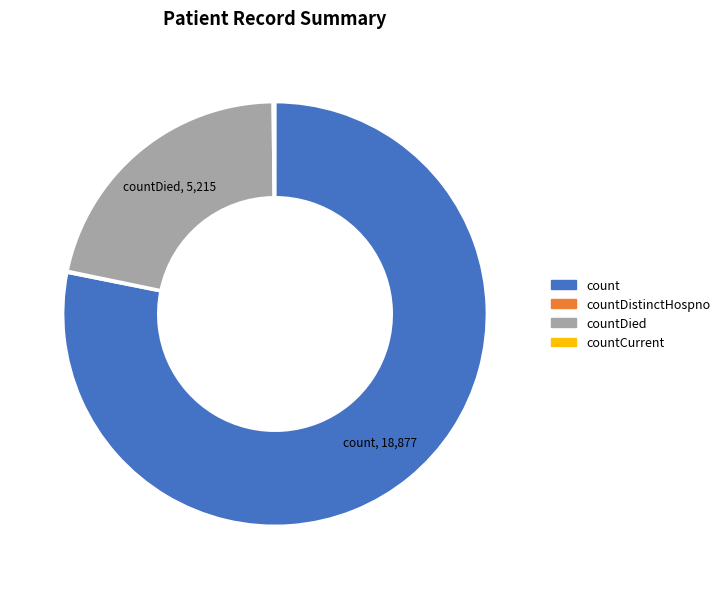

Which category accounts for the majority?

count